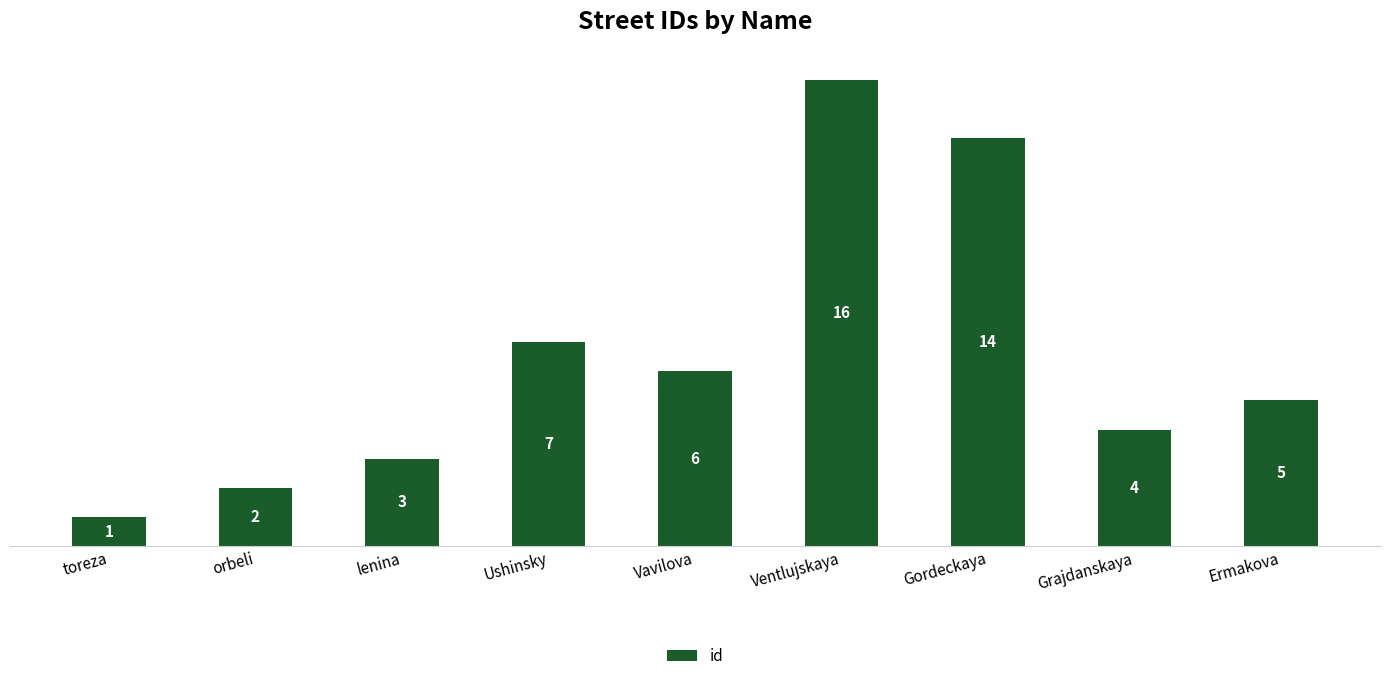

At which label does the data first exceed 5?

Ushinsky